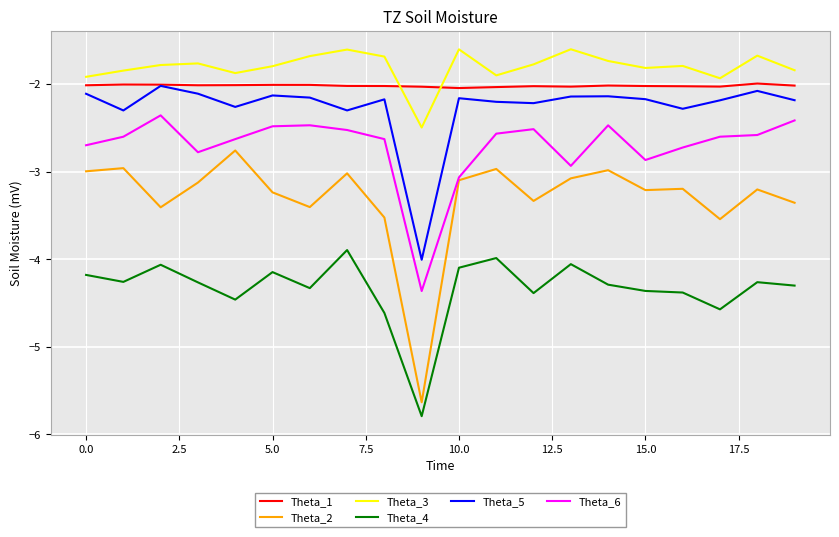

Which series has the largest total across all categories?

Theta_3